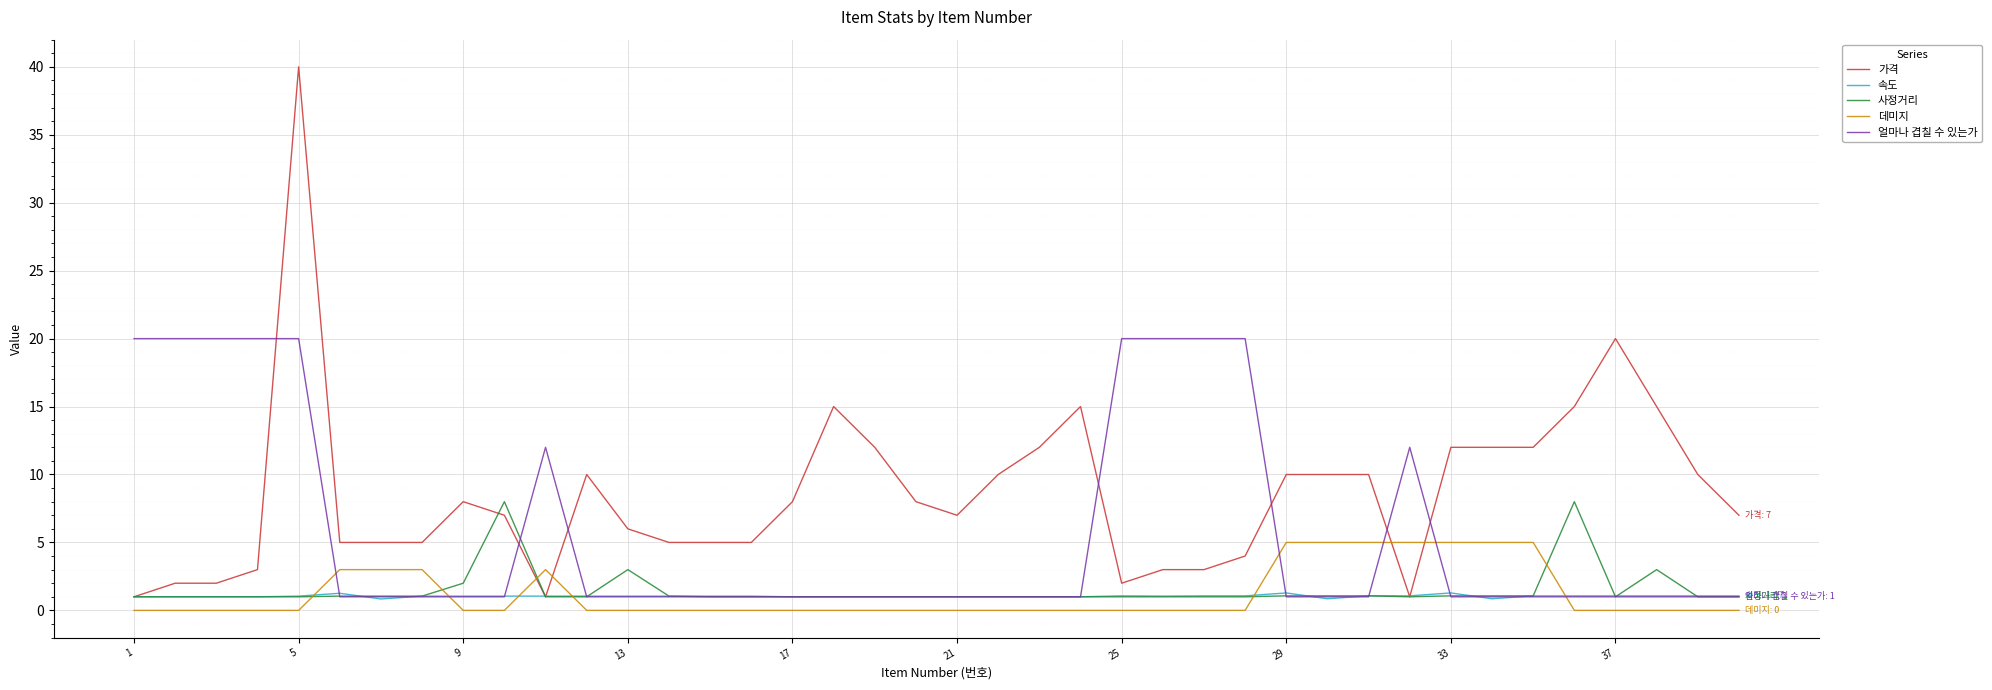

Which series has the largest range (max minus min)?

가격